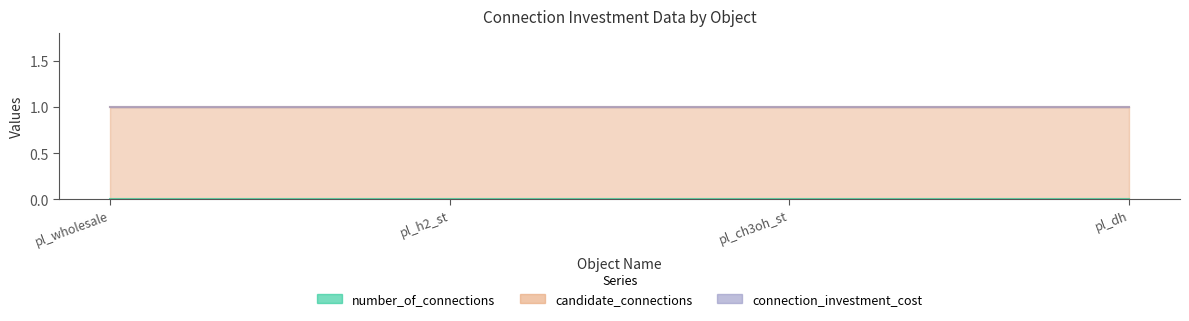

Which series has the largest range (max minus min)?

number_of_connections